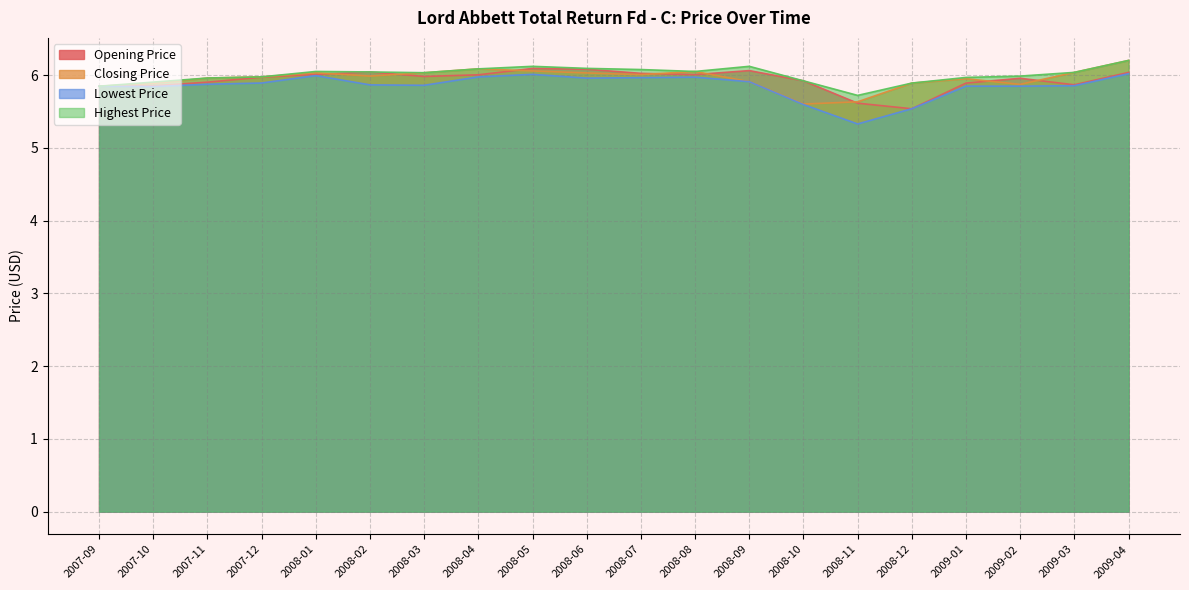

What is the approximate value of Opening Price at 2009-04?

6.0